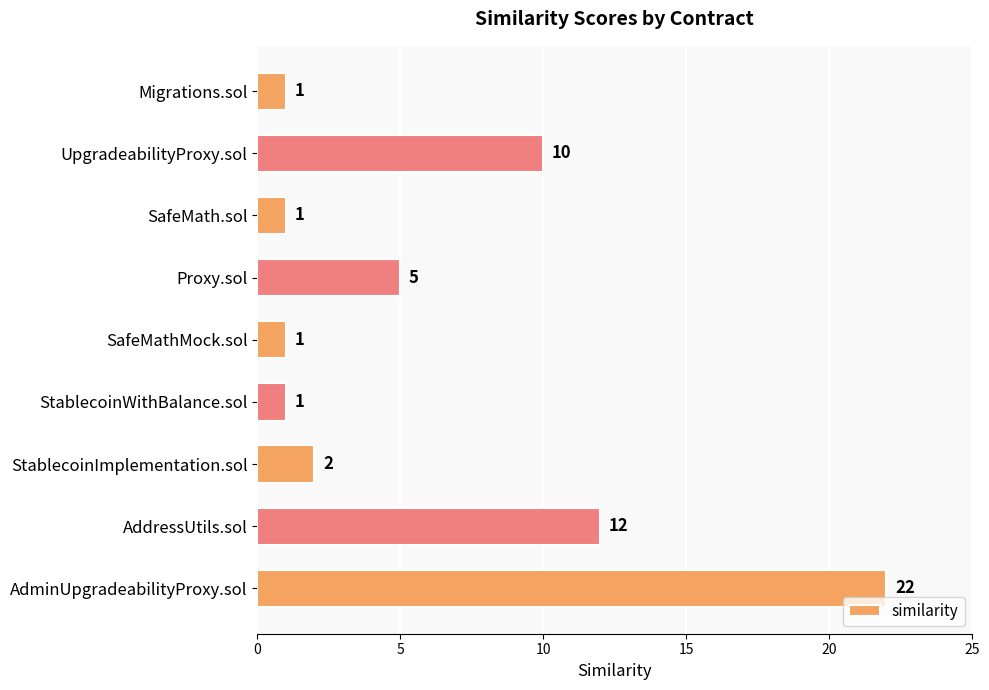

What is the maximum value shown in the chart?

22